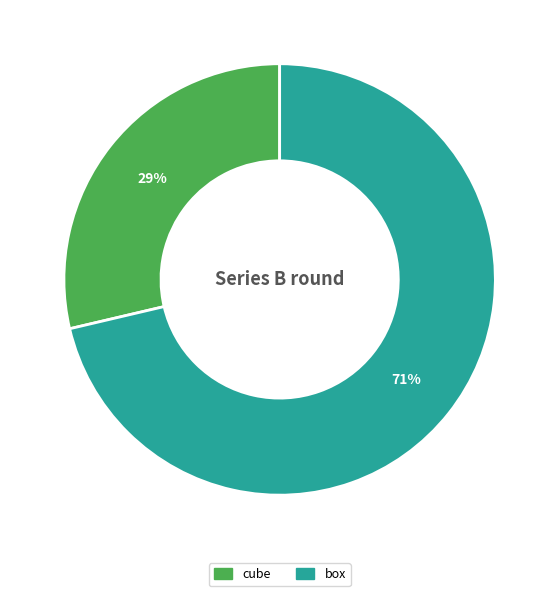

The box slice represents 84% of the pie. True or false?

False